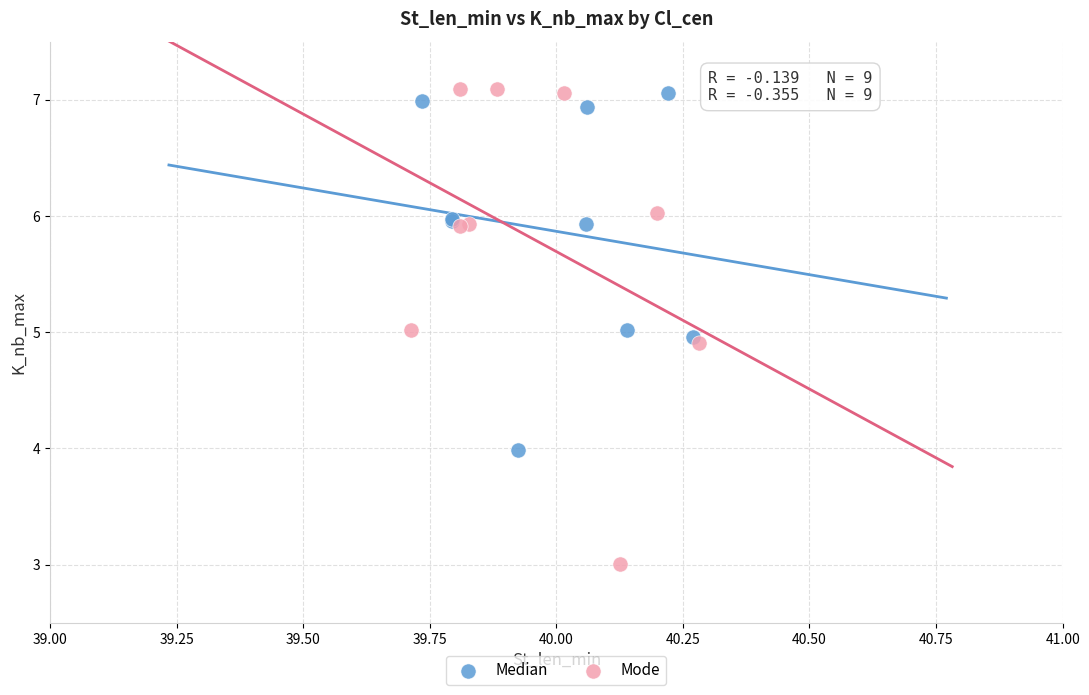

Which series contains the lowest Y value?

Mode